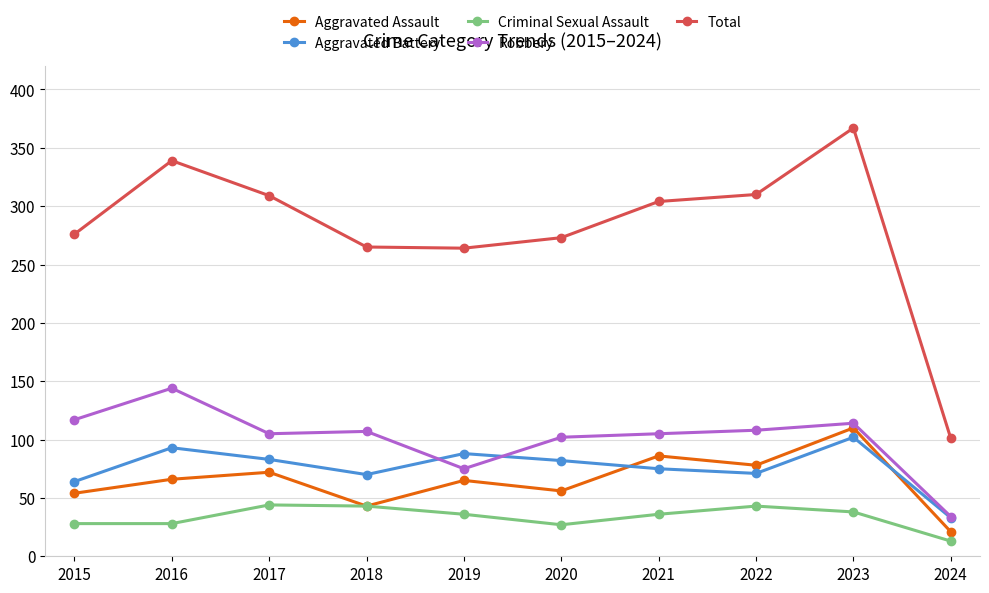

At which label does Aggravated Battery first exceed 82?

2016